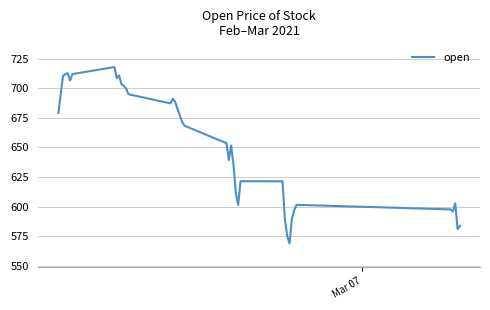

How many lines are shown in the chart?

1